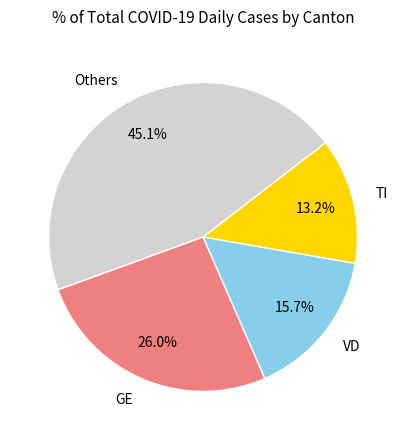

Which category has the biggest portion of the pie?

Others